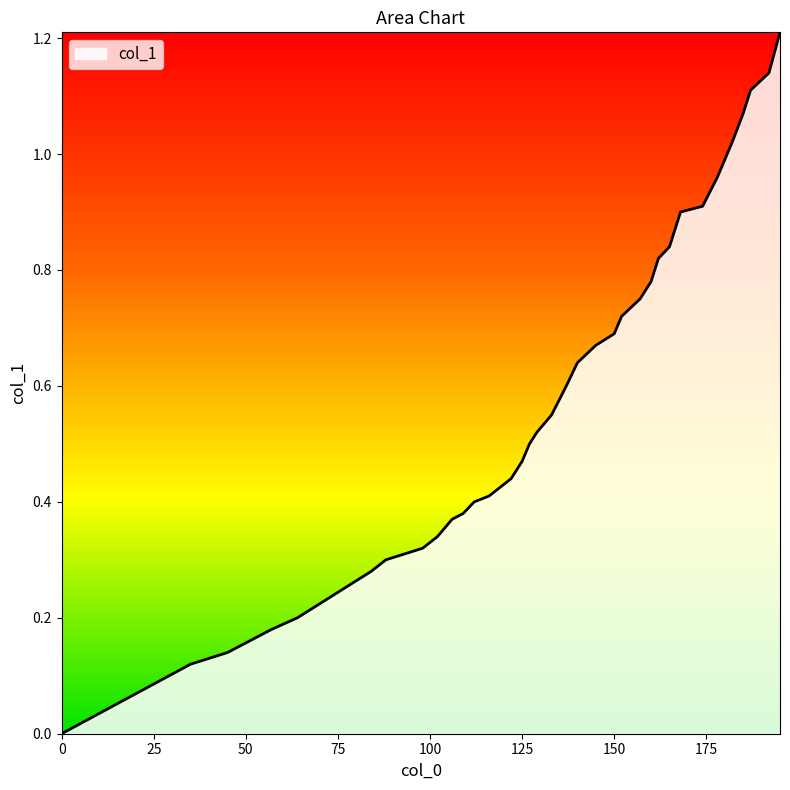

What is the greatest value displayed?

1.2